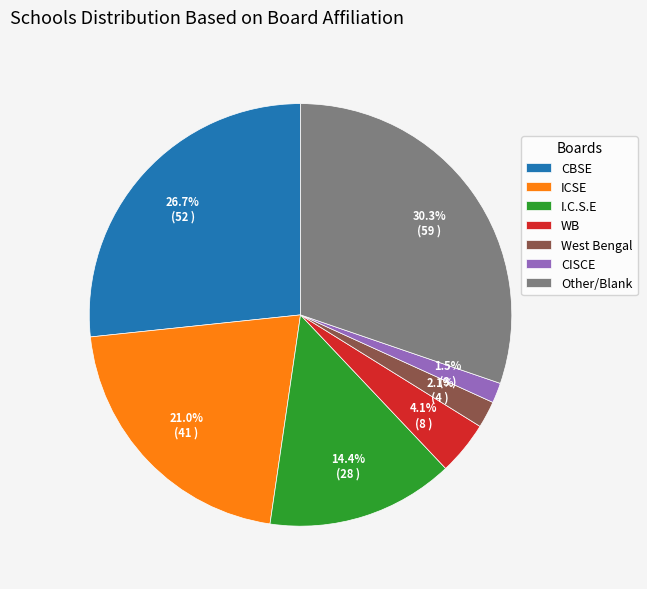

What is the largest slice in the pie chart?

Other/Blank